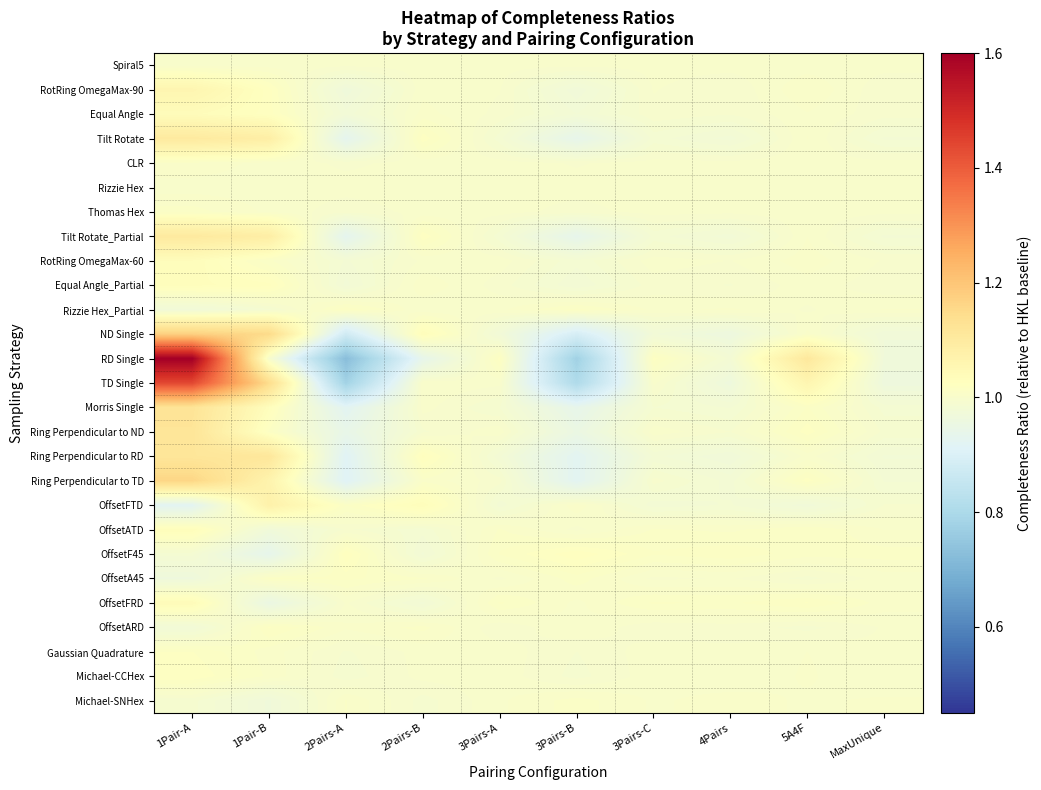

At how many categories does at least one series exceed 1?

10